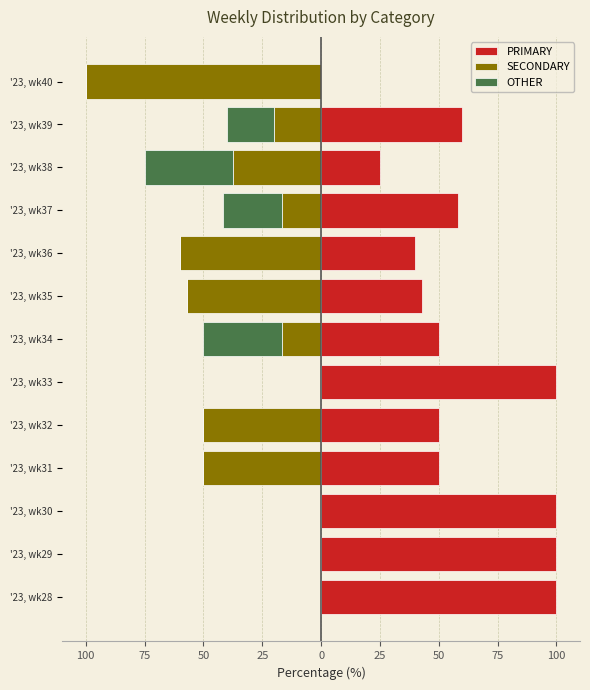

At how many categories does at least one series exceed -76?

13